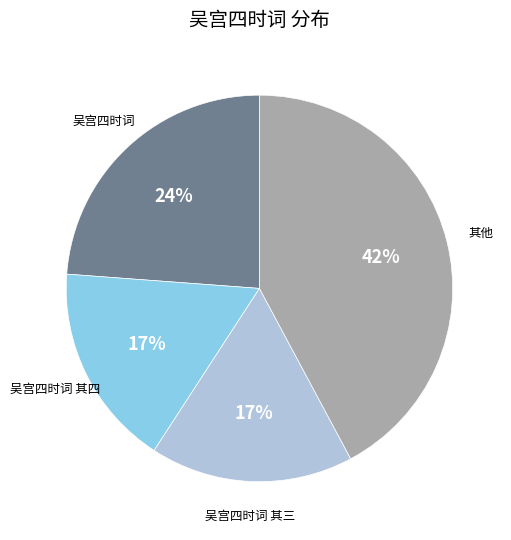

To the nearest percent, what is the average slice percentage?

25%